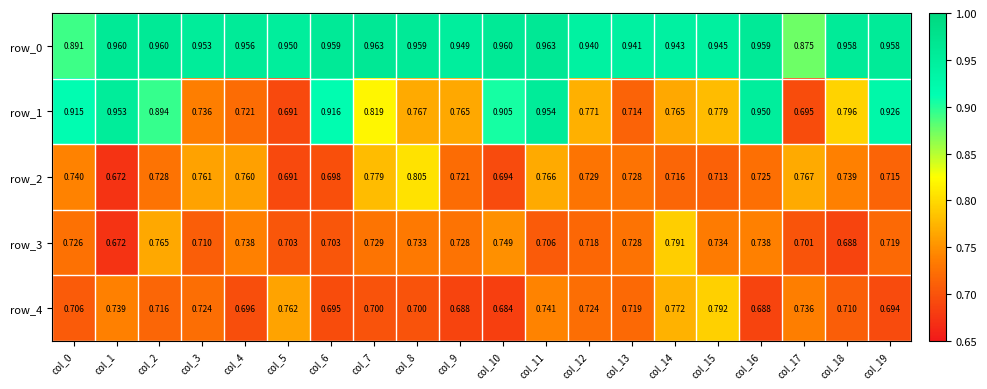

Is the value of row_4 at col_9 greater than the value of row_1 at col_12?

No